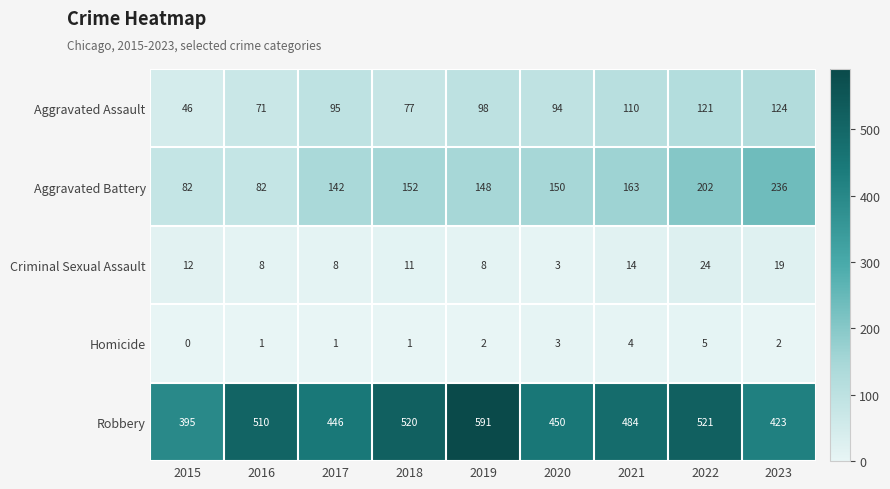

What is the average value of the Criminal Sexual Assault series?

12